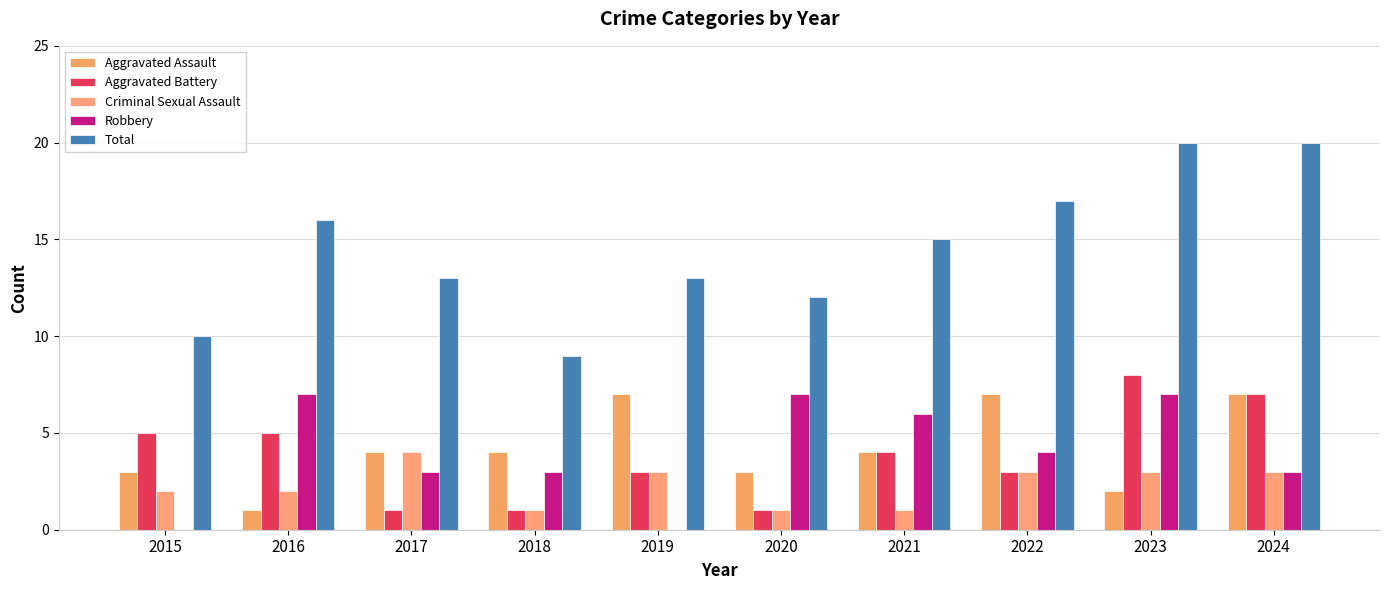

What is the spread (max minus min) of values at 2020?

11